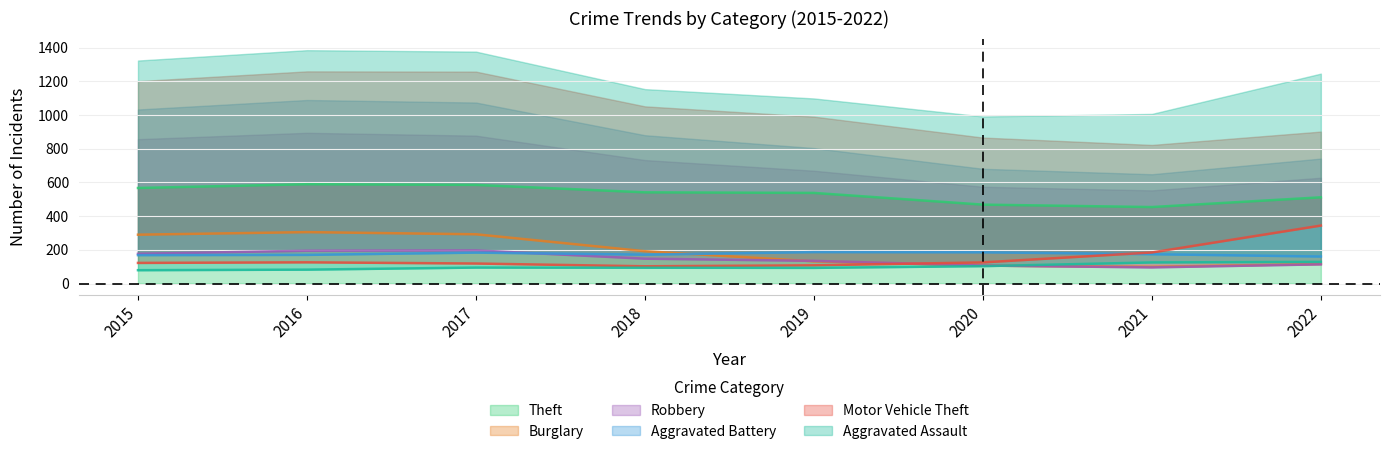

At which label does Aggravated Assault first exceed 94?

2017